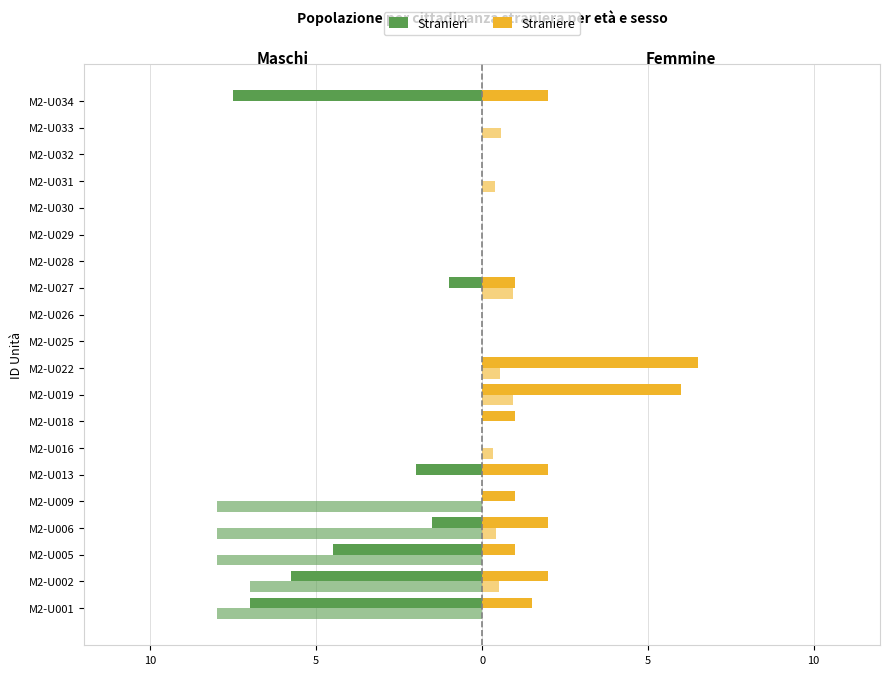

How many values in the Straniere series exceed 1?

7